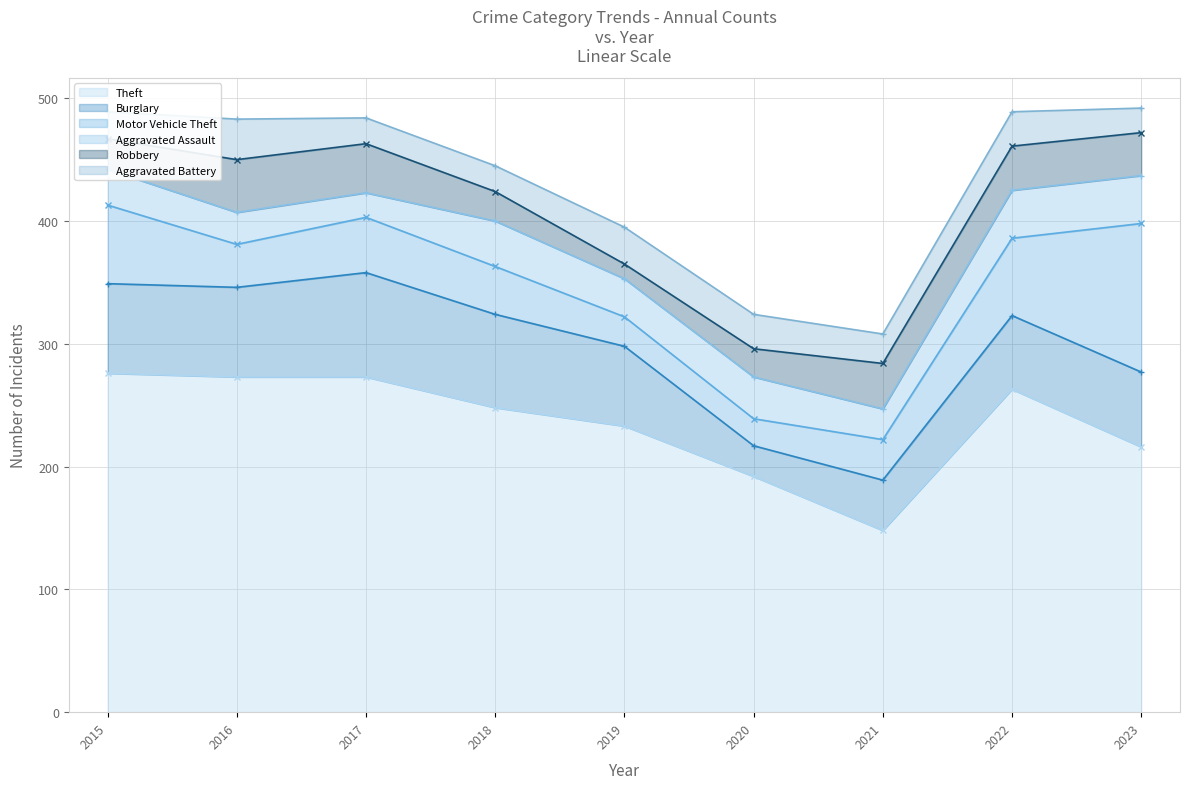

Reading right to left, extract all data points from this chart.

Theft: 216	263	148	192	233	248	273	273	276
Burglary: 61	60	41	25	65	76	85	73	73
Motor Vehicle Theft: 121	63	33	22	24	39	45	35	64
Aggravated Assault: 39	39	25	34	31	37	20	26	29
Robbery: 35	36	37	23	12	24	40	43	25
Aggravated Battery: 20	28	24	28	30	21	21	33	22